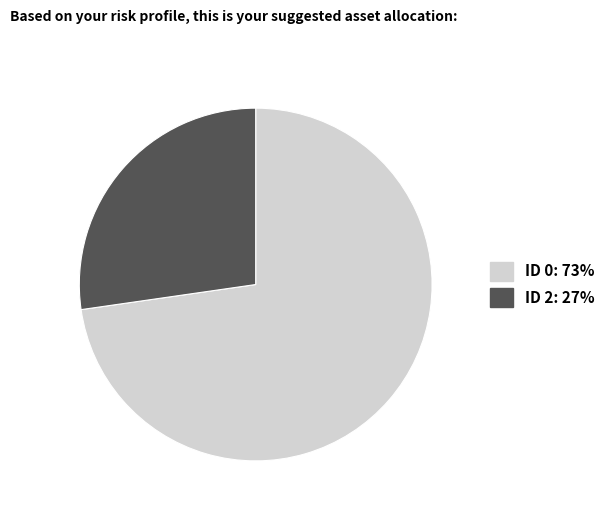

Is there any slice that represents more than half of the pie?

Yes